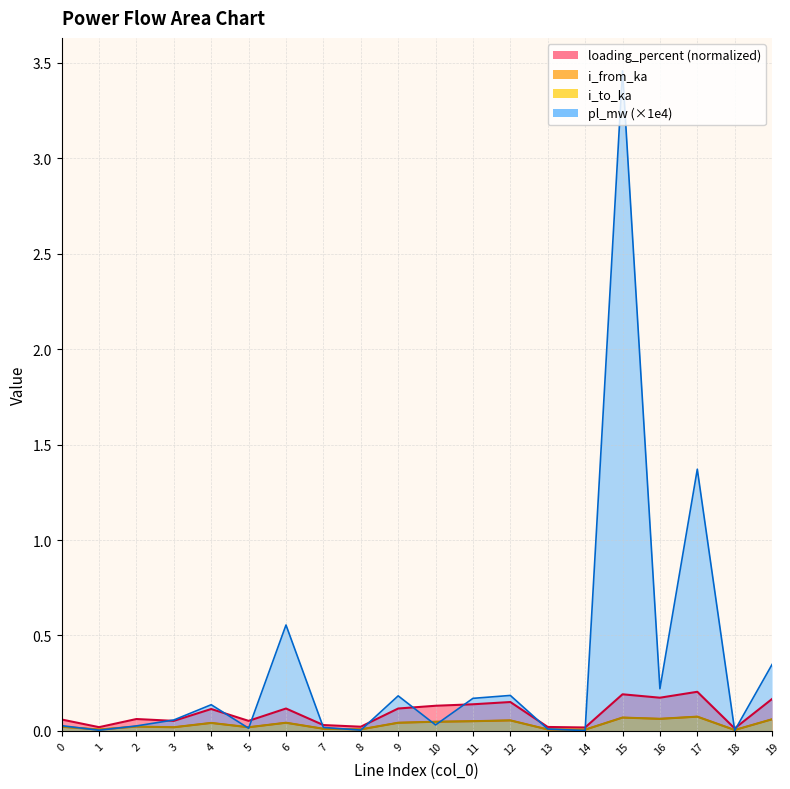

What are all the series names shown in the legend?

pl_mw, i_from_ka, i_to_ka, loading_percent